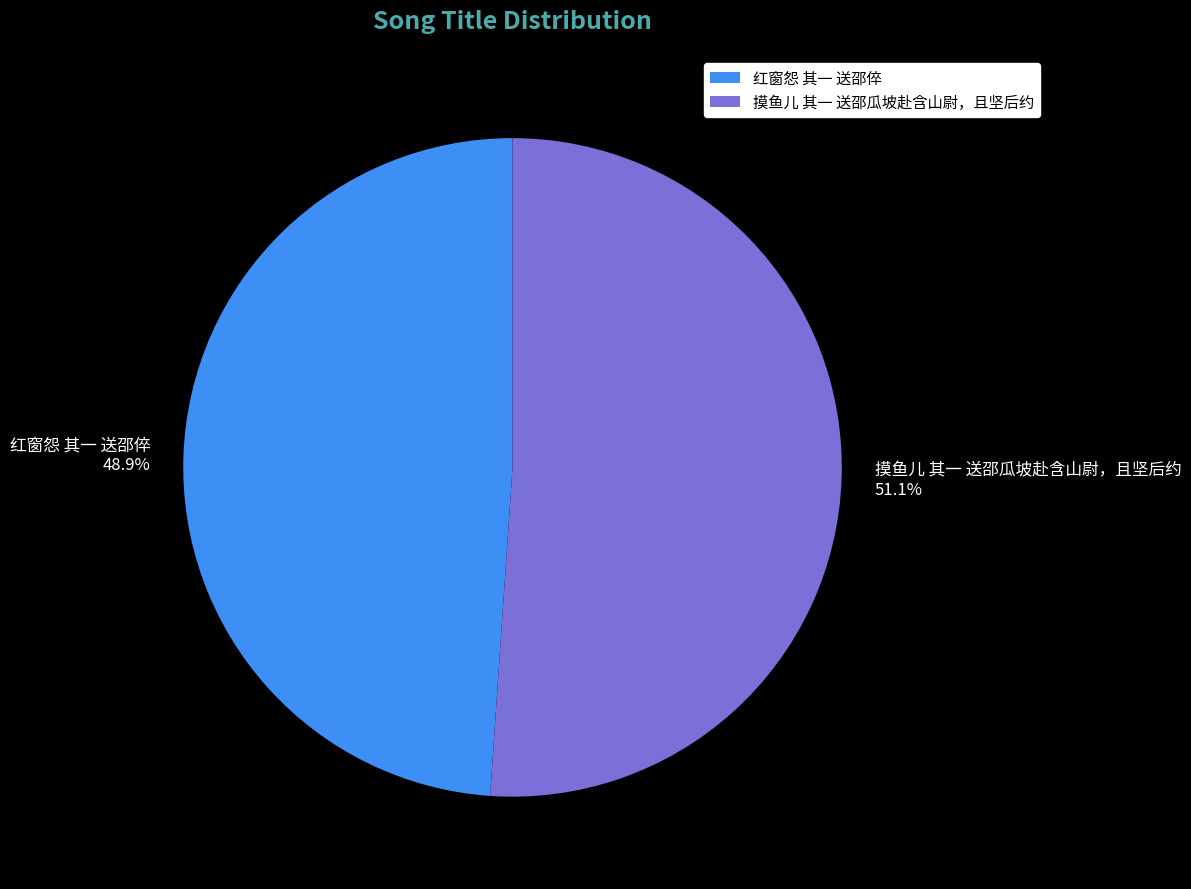

Is 摸鱼儿 其一 送邵瓜坡赴含山尉，且坚后约 the majority of the pie?

Yes